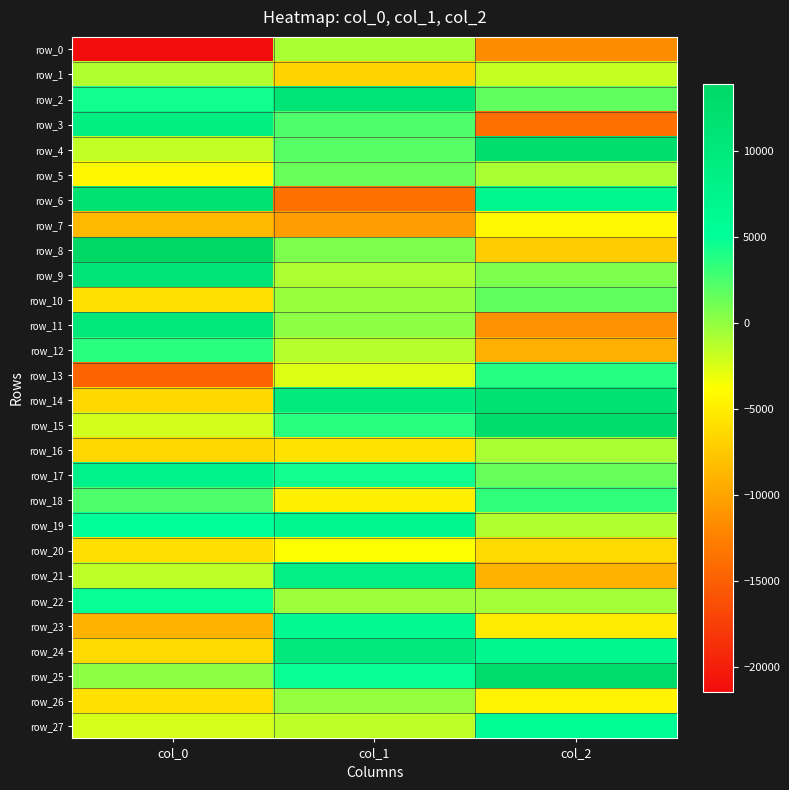

Which series has the largest total across all categories?

row_25